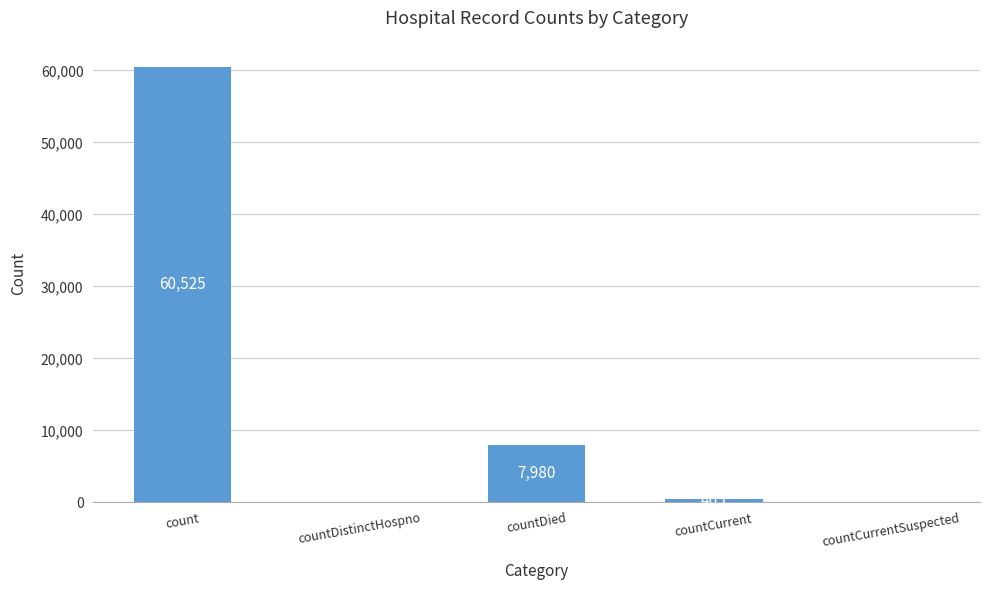

How many categories are shown in the chart?

5